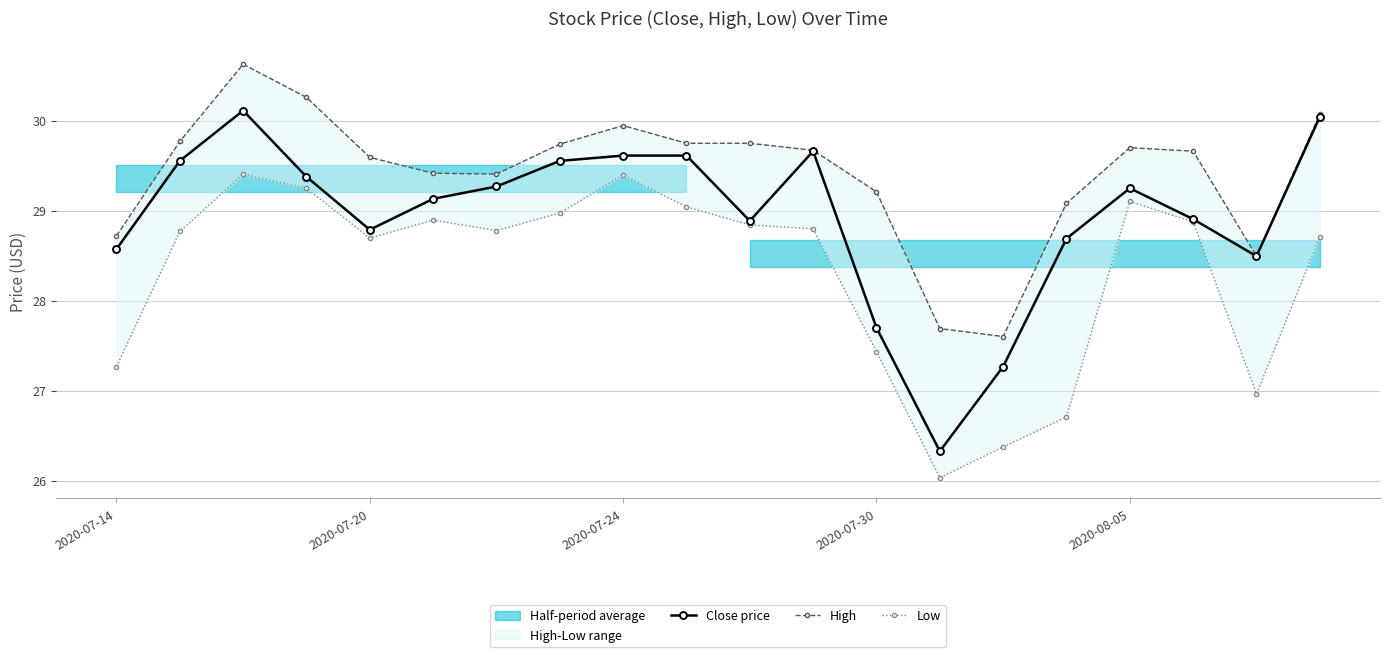

What is the total value across all series at 17?

87.4